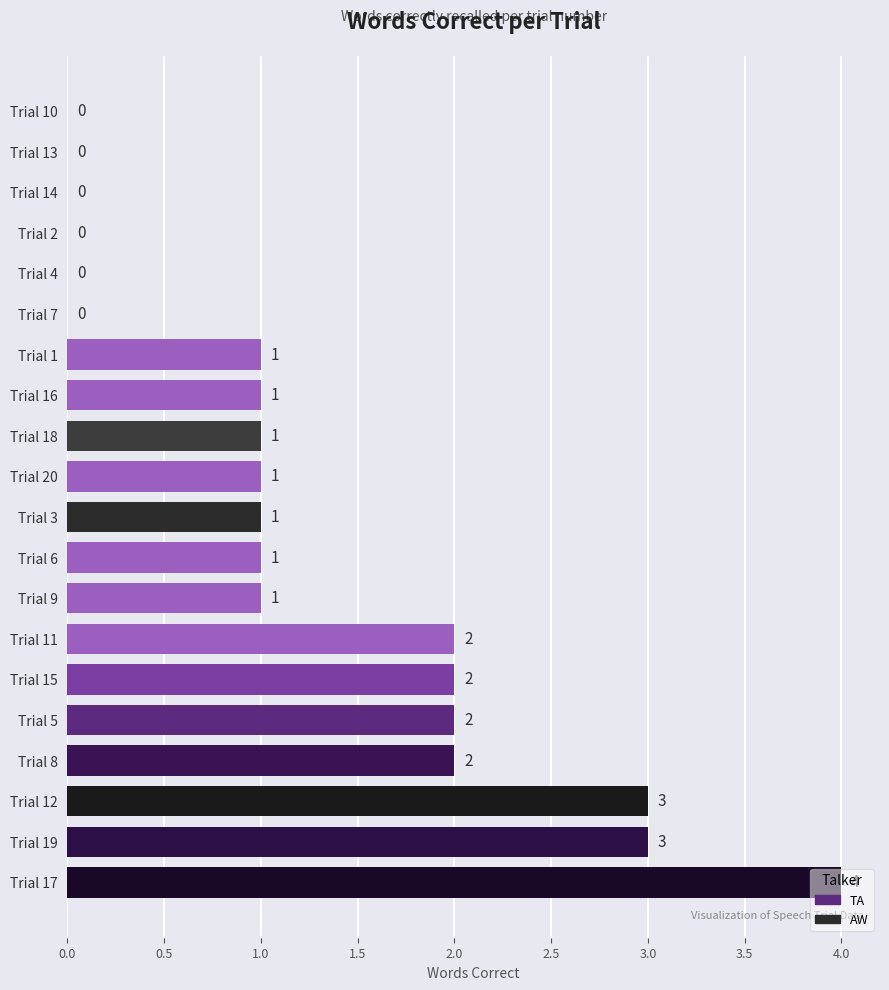

Are the bars horizontal?

Yes